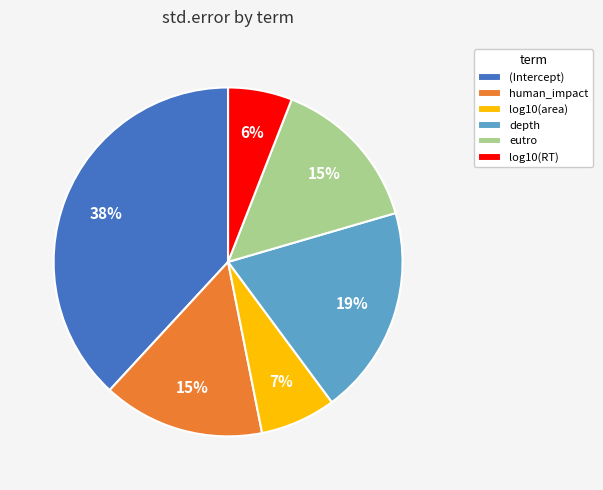

To the nearest percent, what portion does human_impact represent?

15%